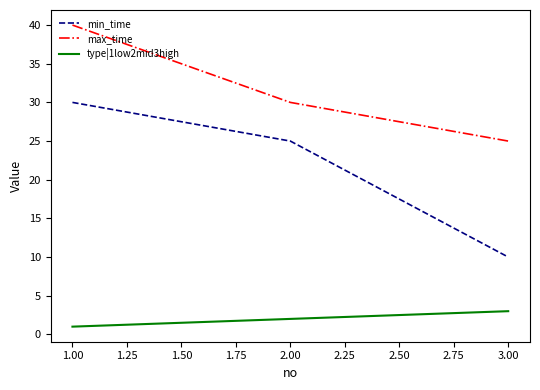

Between 1.00 and 3.00, which series saw the biggest shift?

min_time